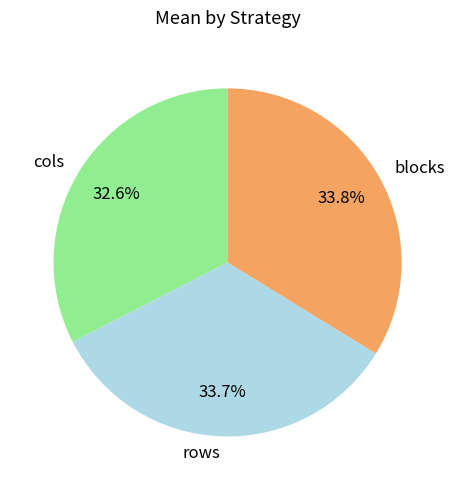

True or false: rows accounts for 34% of the total.

True